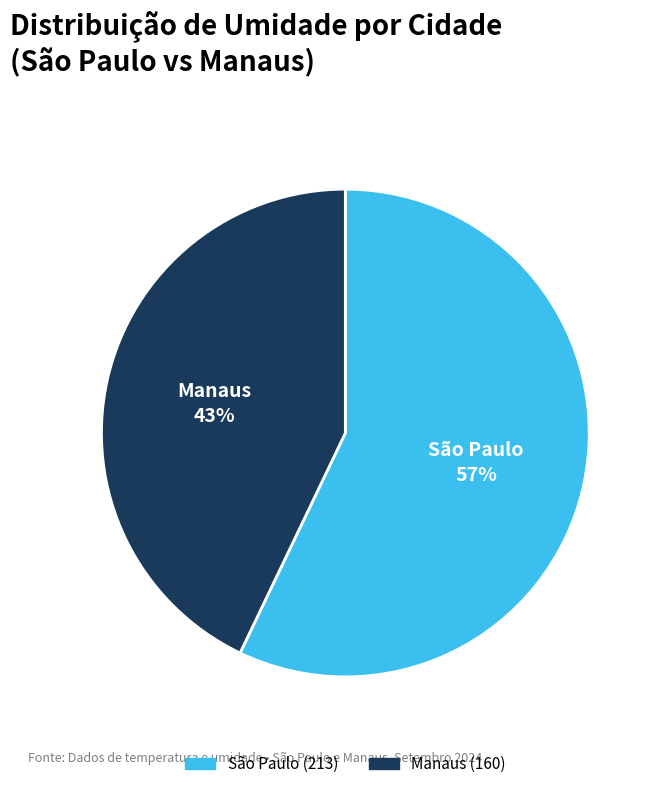

Is there any slice that represents more than half of the pie?

Yes